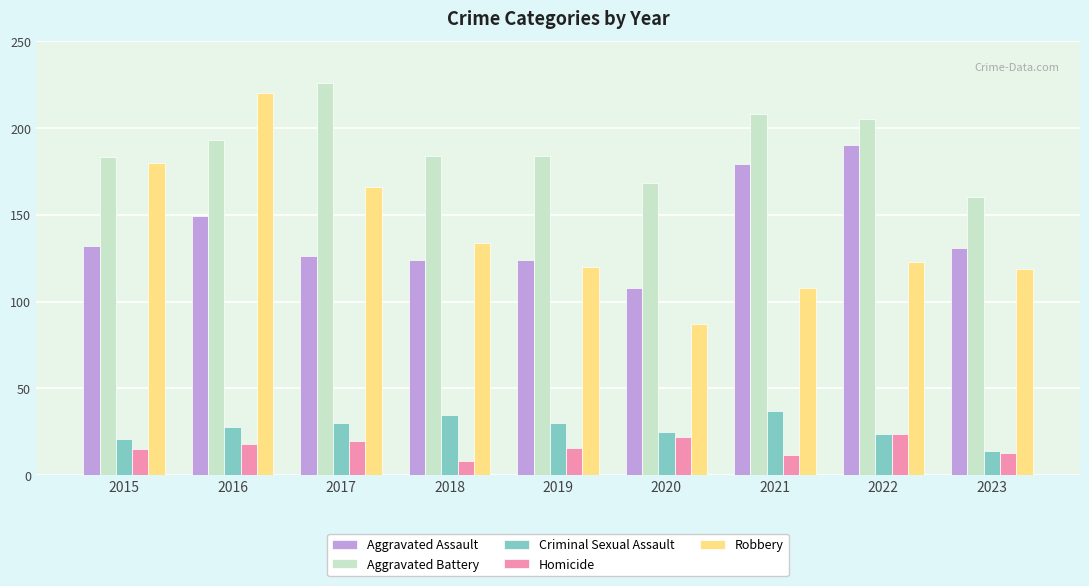

Is the value of Homicide at 2023 greater than the value of Criminal Sexual Assault at 2016?

No